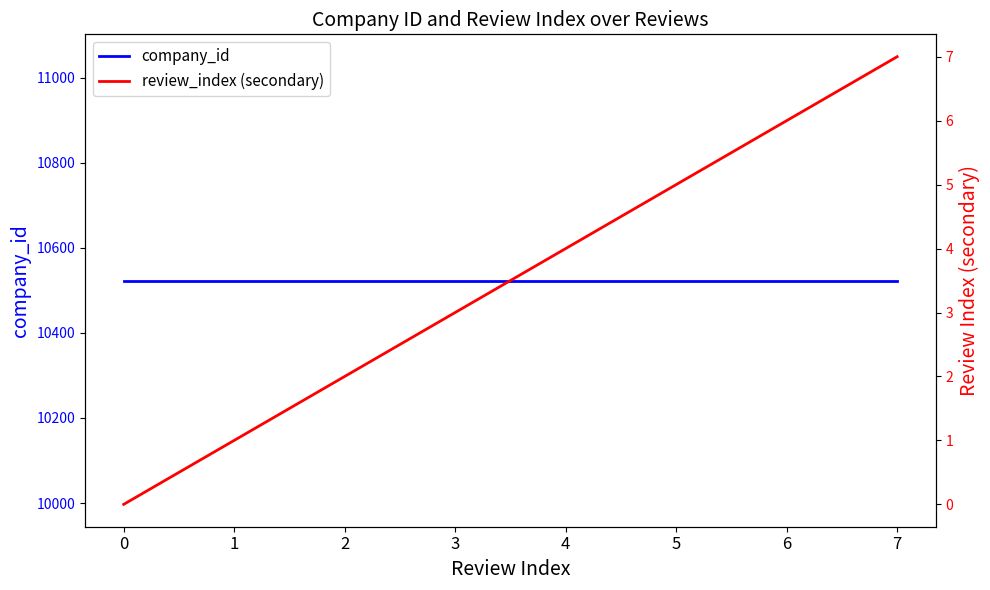

Is the value of company_id at 5 greater than the value of review_index (secondary) at 2?

Yes